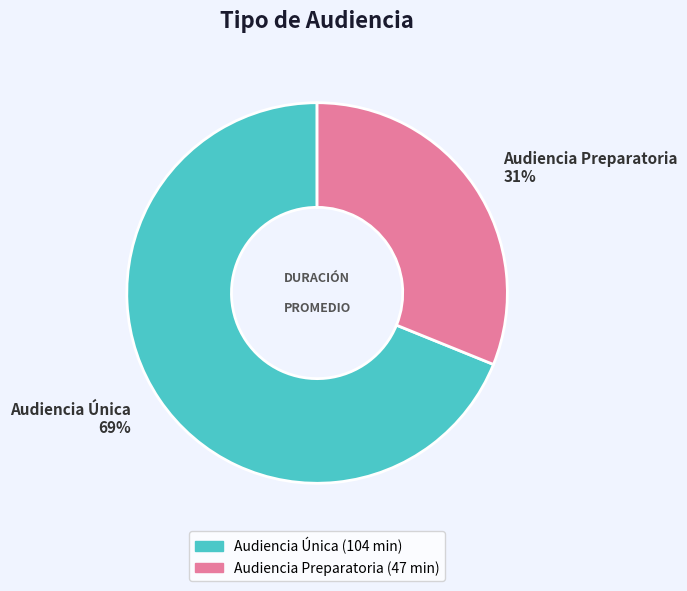

Does any single category account for the majority?

Yes